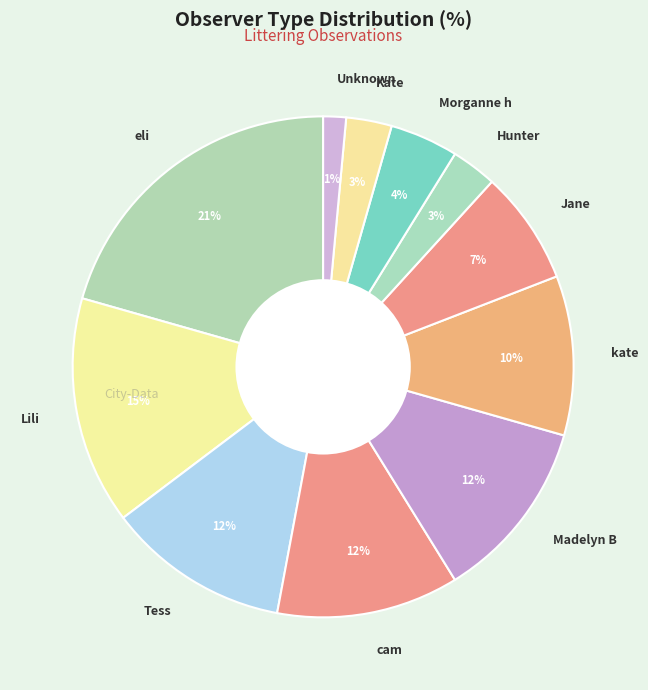

Does Morganne h account for over 50% of the chart?

No